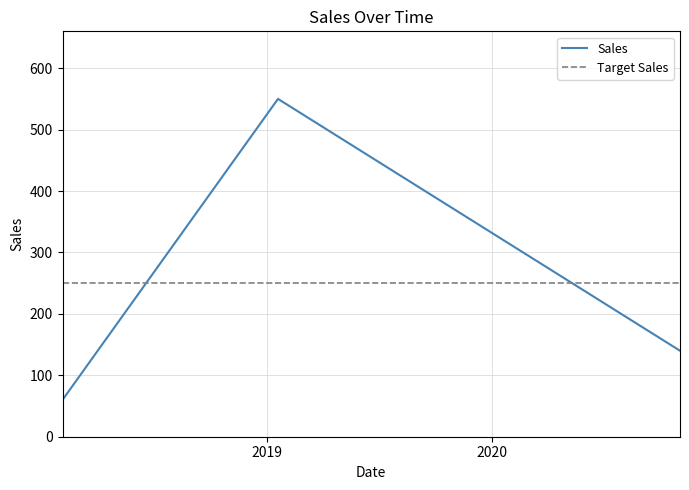

What is the maximum value for Sales?

550